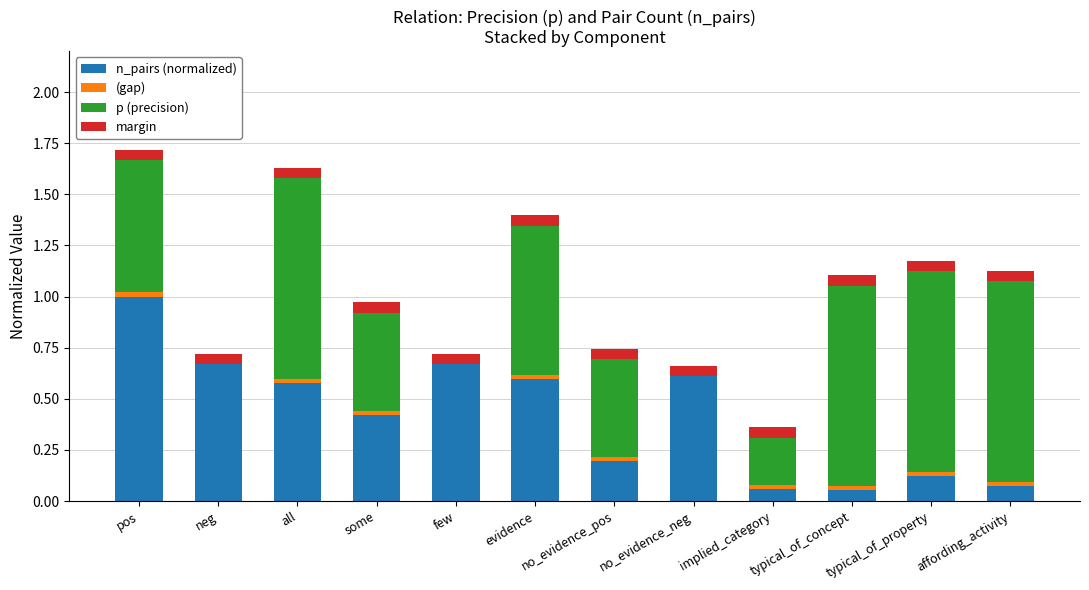

Which category has the lowest value in the p (precision) series?

neg